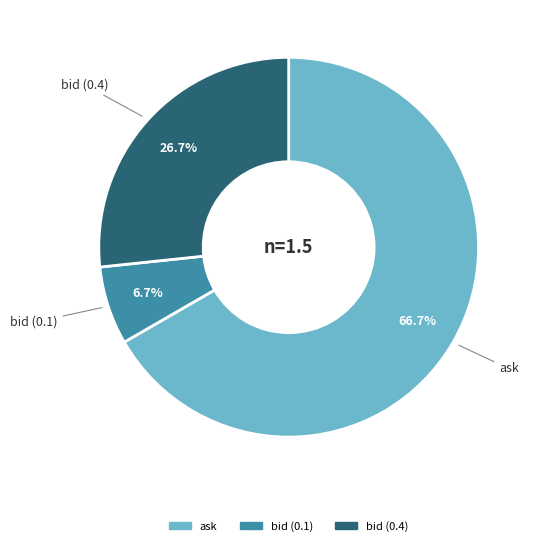

To the nearest percent, what is the difference between the ask and bid (0.4) slice percentages?

40%